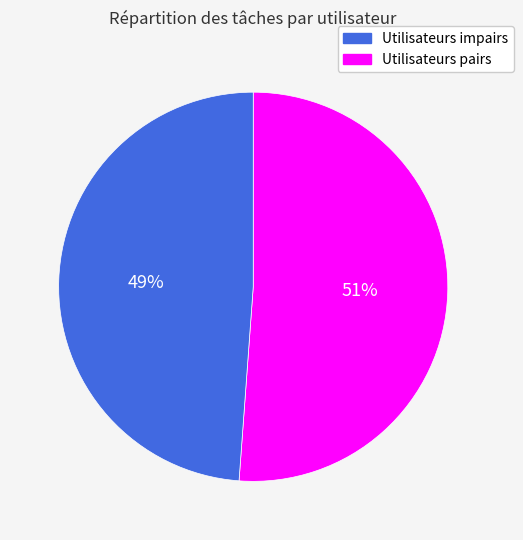

To the nearest percent, what is the average slice percentage?

50%